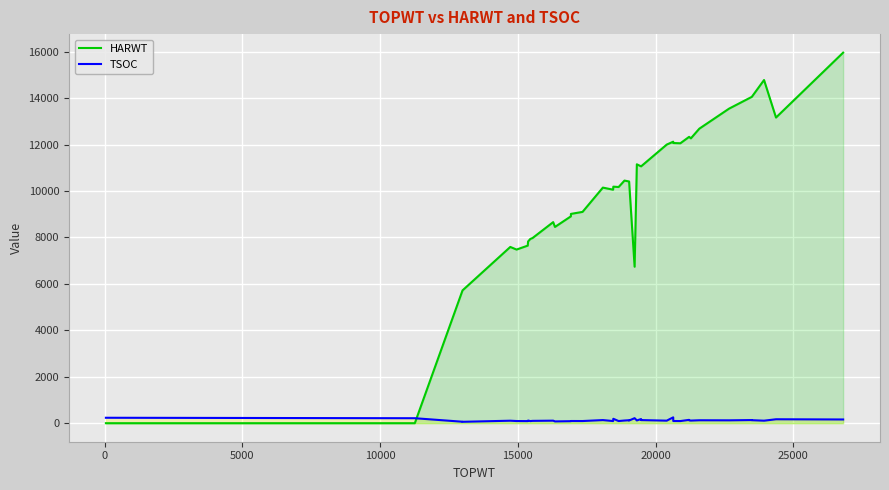

How many values in the TSOC series exceed 115?

18